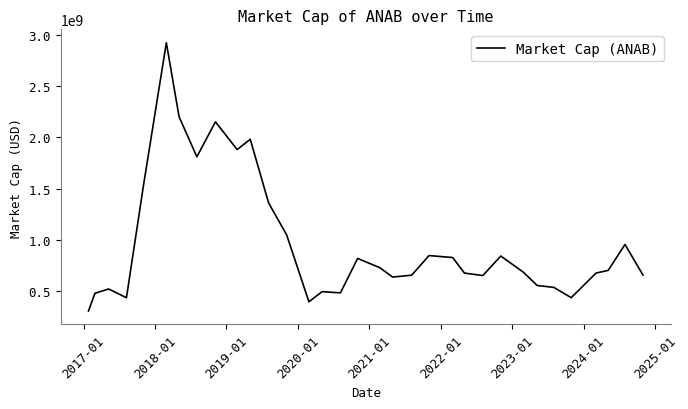

What is the difference between the maximum and minimum values?

2611290000